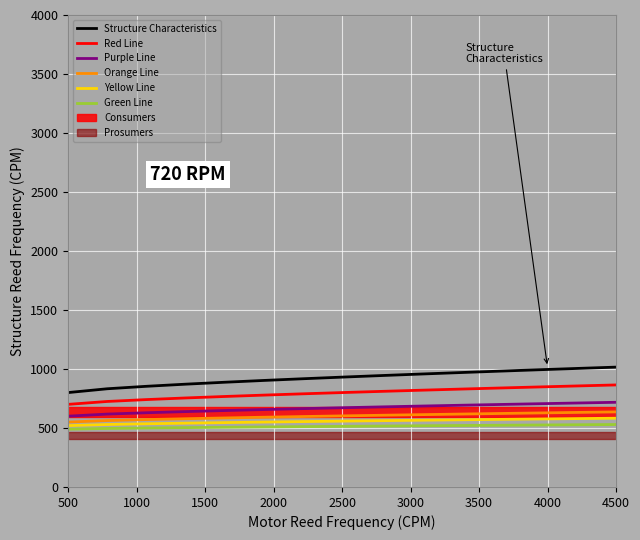

Is it true that Red Line equals 864.7 at 4500?

True